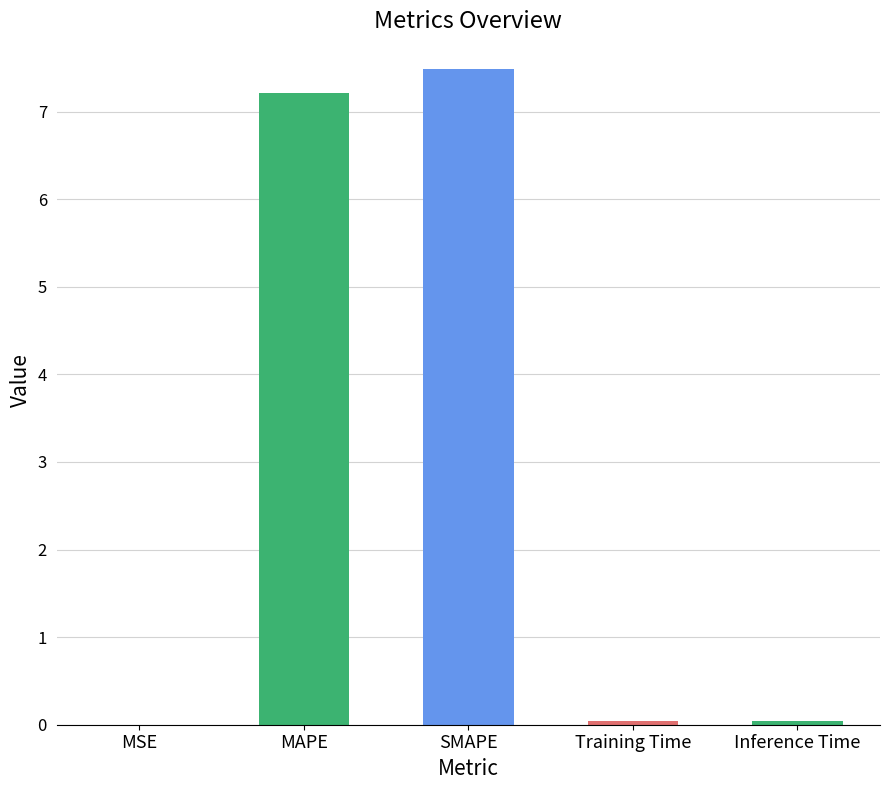

Is it true that the value at Training Time is 0.0?

True